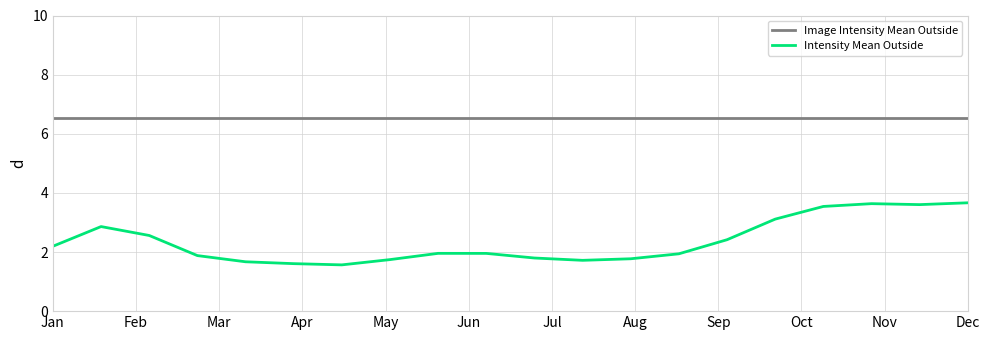

True or false: Image Intensity Mean Outside and Intensity Mean Outside cross at least once.

False